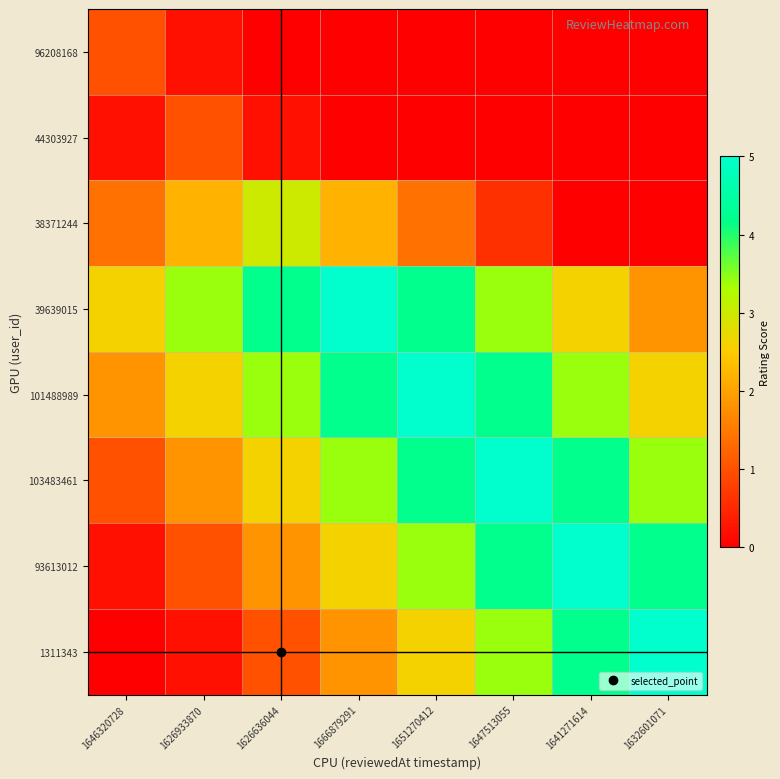

Reading left to right, extract all data points from this chart.

96208168: 1646320728=1.0	1626933870=0.2	1626636044=0.0	1666879291=0.0	1651270412=0.0	1647513055=0.0	1641271614=0.0	1632601071=0.0
44303927: 1646320728=0.2	1626933870=1.0	1626636044=0.2	1666879291=0.0	1651270412=0.0	1647513055=0.0	1641271614=0.0	1632601071=0.0
38371244: 1646320728=1.4	1626933870=2.2	1626636044=3.0	1666879291=2.2	1651270412=1.4	1647513055=0.6	1641271614=0.0	1632601071=0.0
39639015: 1646320728=2.6	1626933870=3.4	1626636044=4.2	1666879291=5.0	1651270412=4.2	1647513055=3.4	1641271614=2.6	1632601071=1.8
101488989: 1646320728=1.8	1626933870=2.6	1626636044=3.4	1666879291=4.2	1651270412=5.0	1647513055=4.2	1641271614=3.4	1632601071=2.6
103483461: 1646320728=1.0	1626933870=1.8	1626636044=2.6	1666879291=3.4	1651270412=4.2	1647513055=5.0	1641271614=4.2	1632601071=3.4
93613012: 1646320728=0.2	1626933870=1.0	1626636044=1.8	1666879291=2.6	1651270412=3.4	1647513055=4.2	1641271614=5.0	1632601071=4.2
1311343: 1646320728=0.0	1626933870=0.2	1626636044=1.0	1666879291=1.8	1651270412=2.6	1647513055=3.4	1641271614=4.2	1632601071=5.0